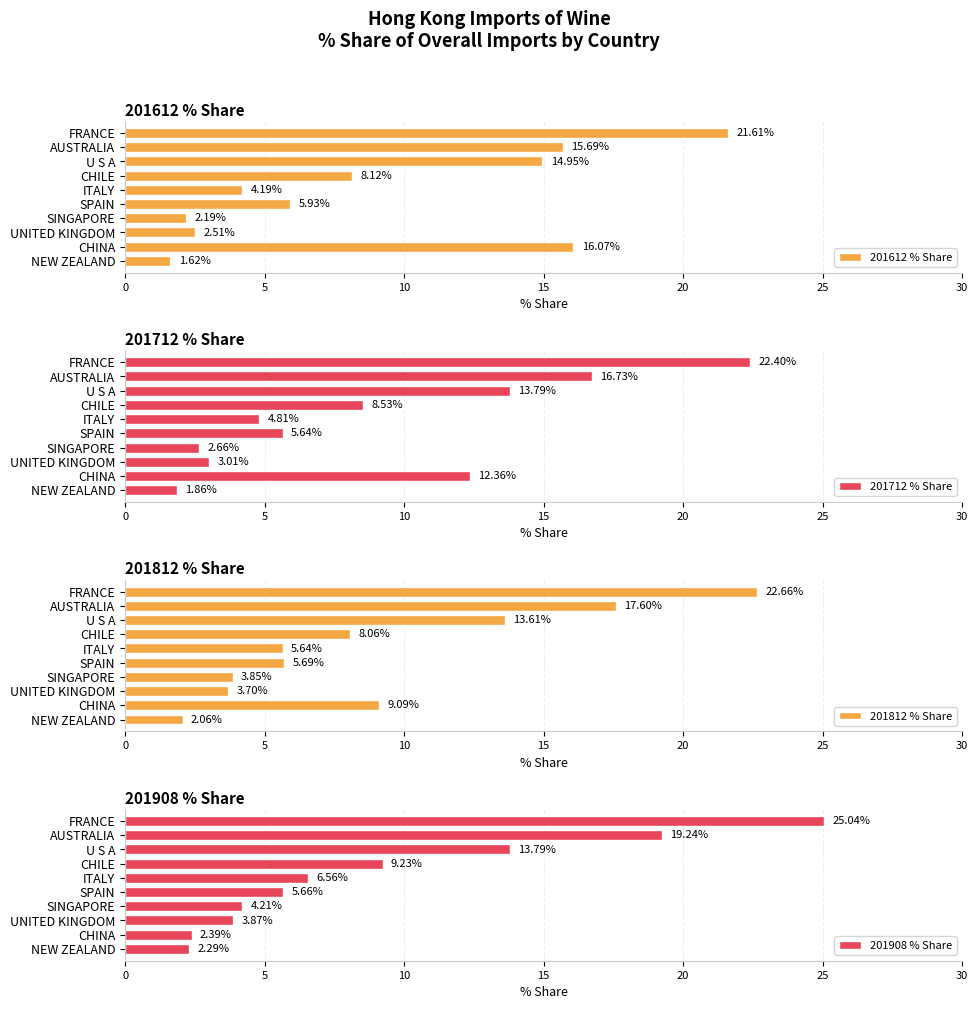

How many values in the 201712 % Share series are below 8?

5